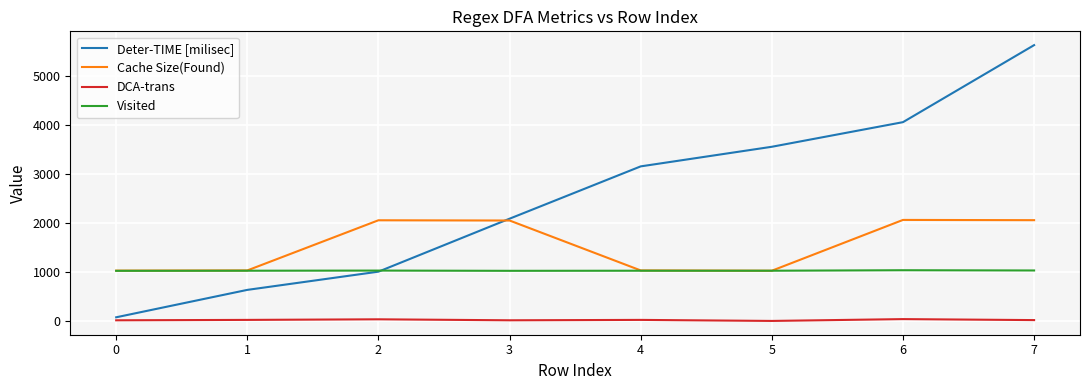

True or false: Deter-TIME [milisec] has a value of 327 at 1.

False